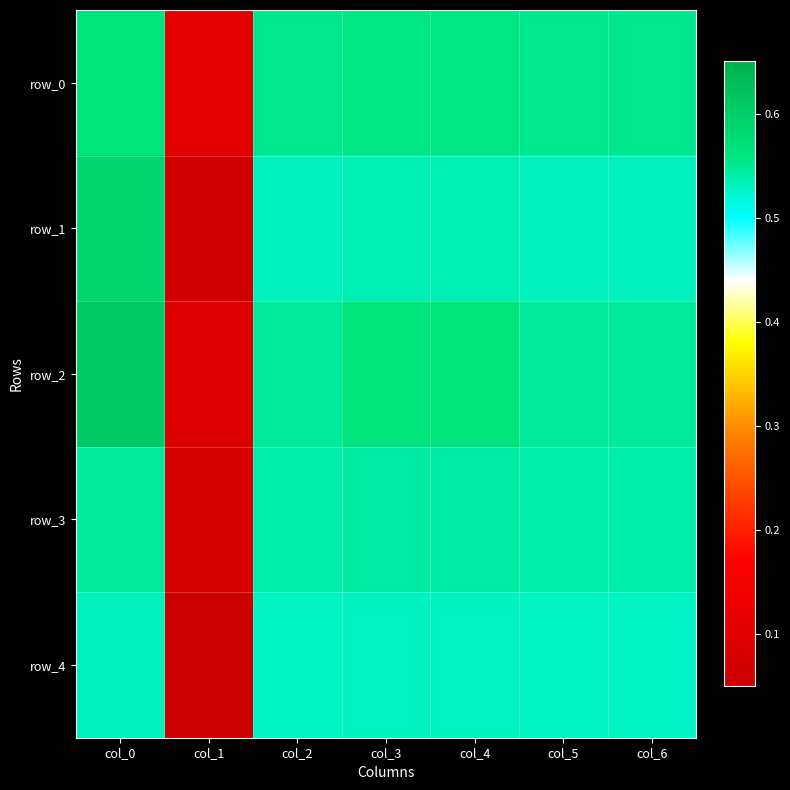

At how many categories does at least one series exceed 0?

7